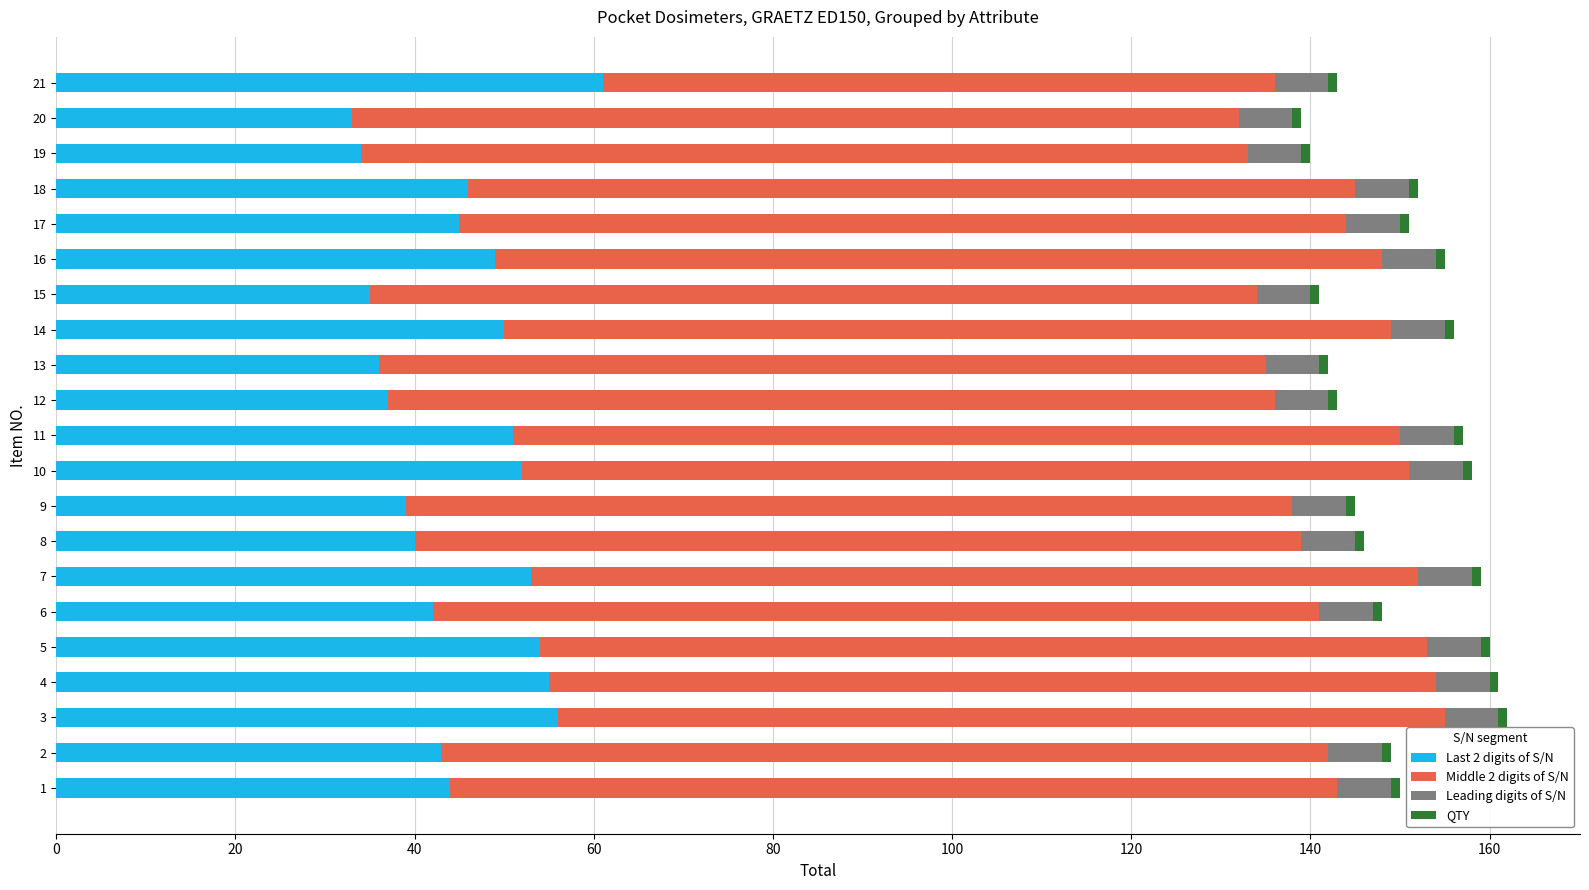

The value of Last 2 digits of S/N at 7 is 72. True or false?

False